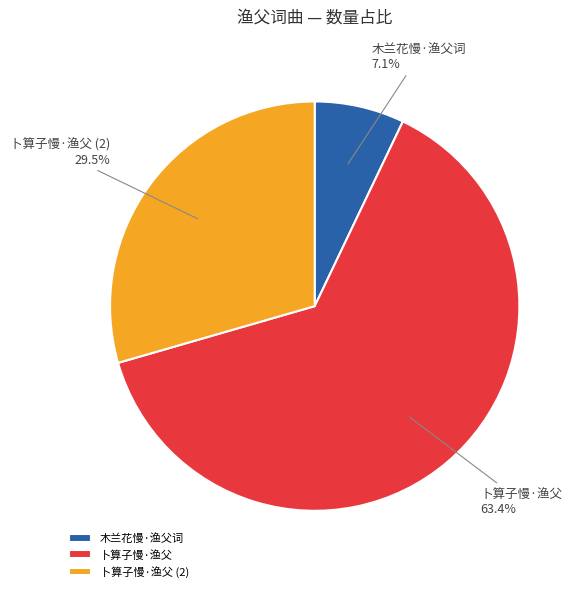

What percentage is NOT represented by 卜算子慢·渔父?

36.6%